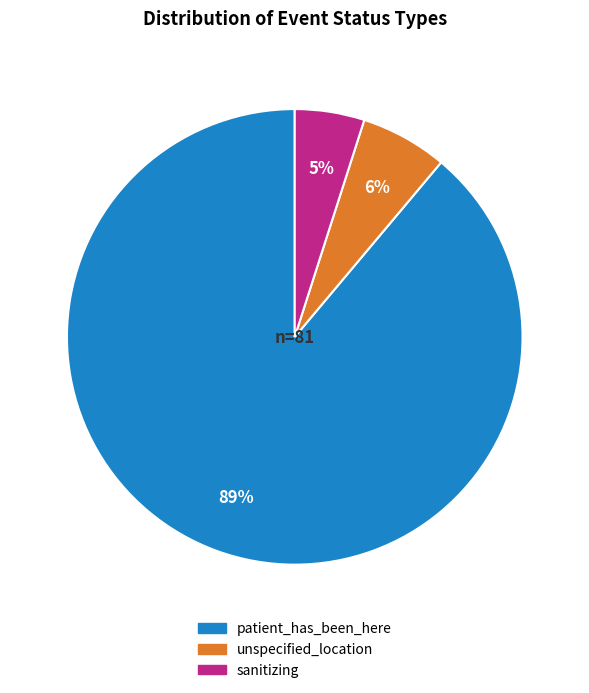

Do unspecified_location and patient_has_been_here together represent more than half of the pie?

Yes